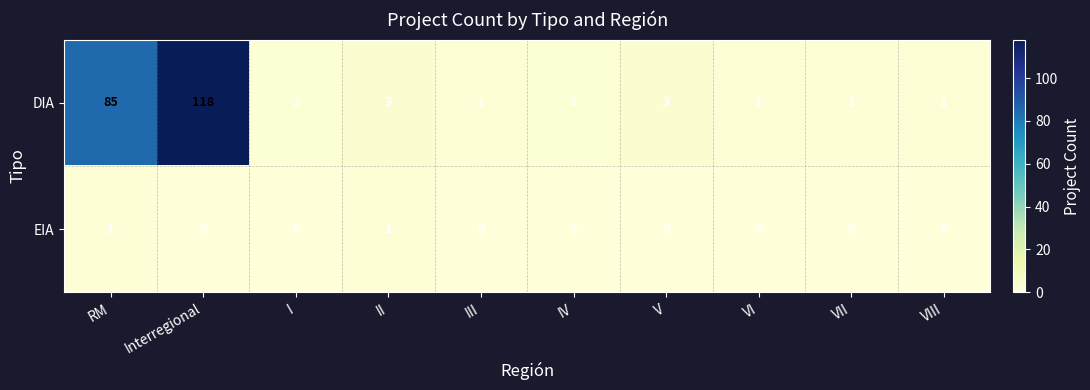

True or false: DIA has a value of 0 at VI.

False